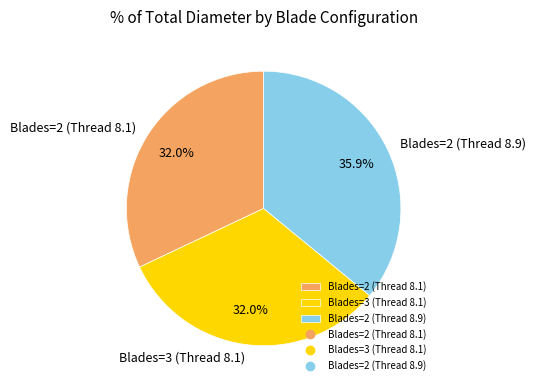

What is the total percentage of Blades=2 (Thread 8.1) and Blades=2 (Thread 8.9)?

68.0%